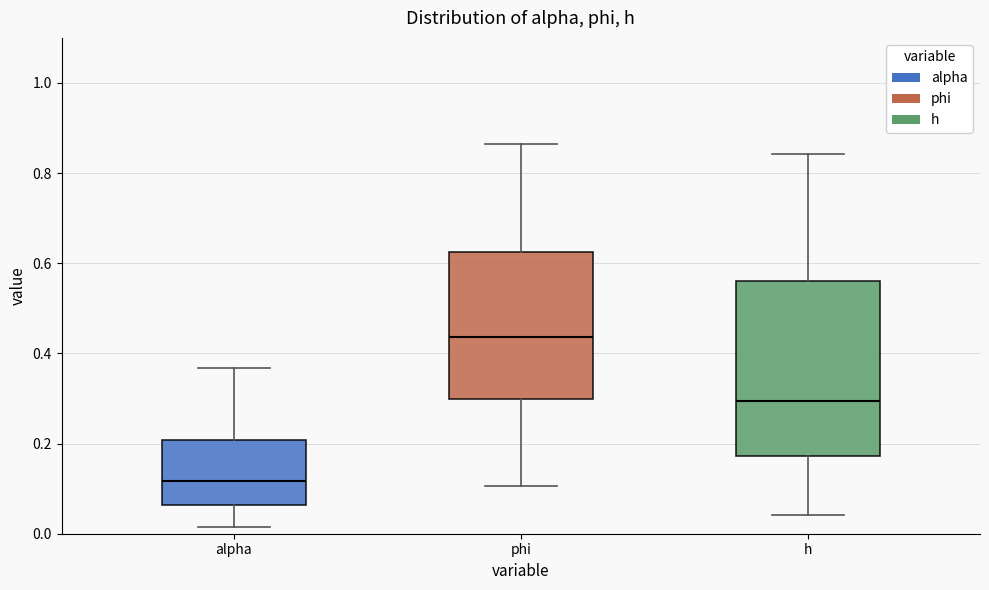

Reading left to right, read every box against the y-axis: the position of its median line, the range the box covers, and the ends of its whiskers. The values are not printed on the chart, so give them approximately, as read against the axis.

alpha: median 0.12, box 0.06 to 0.20, whiskers 0.02 to 0.36
phi: median 0.44, box 0.30 to 0.62, whiskers 0.10 to 0.86
h: median 0.30, box 0.18 to 0.56, whiskers 0.04 to 0.84